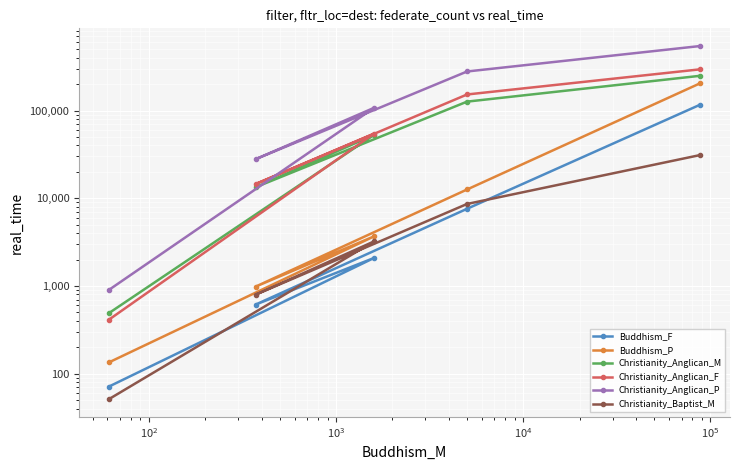

What is the difference between the Buddhism_P values at $\mathdefault{10^{3}}$ and $\mathdefault{10^{4}}$?

3546